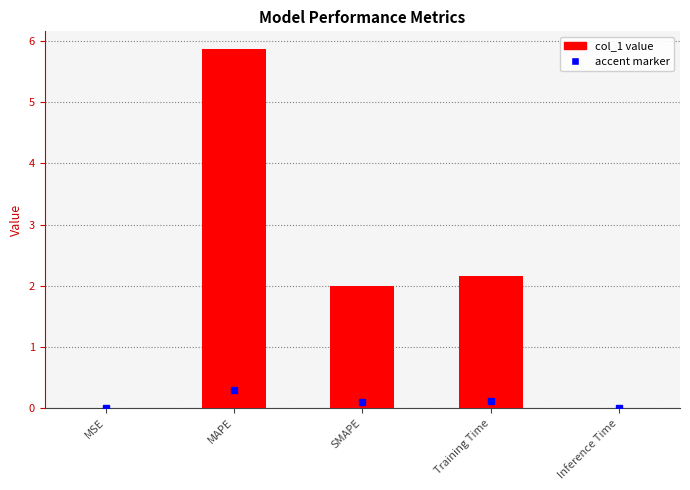

What is the sum of all values?

10.0